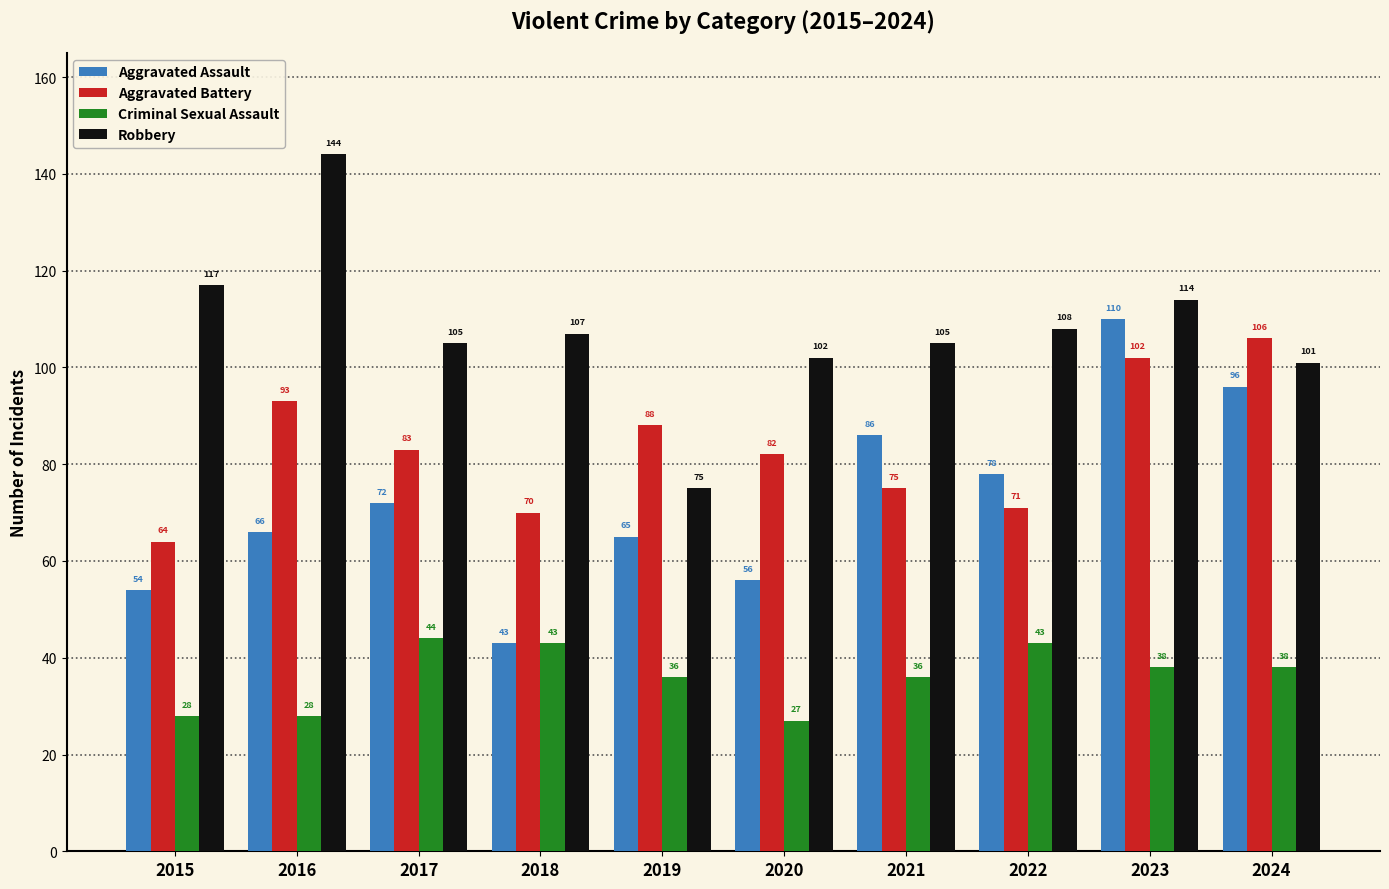

At which label is Aggravated Battery closest to 85?

2017